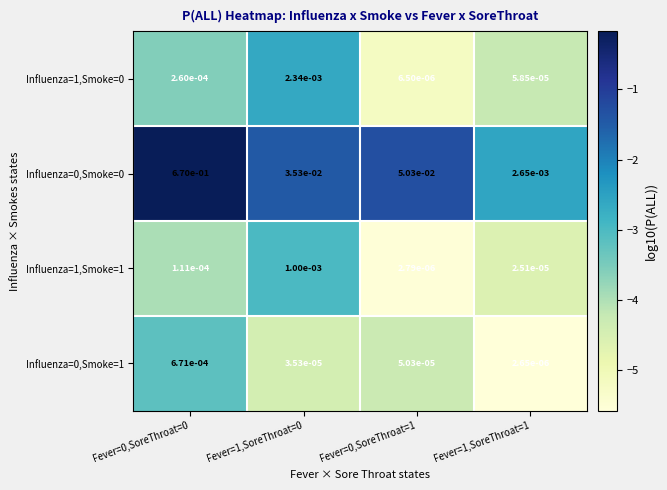

Is the value of Influenza=0,Smoke=0 at Fever=0,SoreThroat=0 greater than the value of Influenza=1,Smoke=0 at Fever=0,SoreThroat=1?

Yes